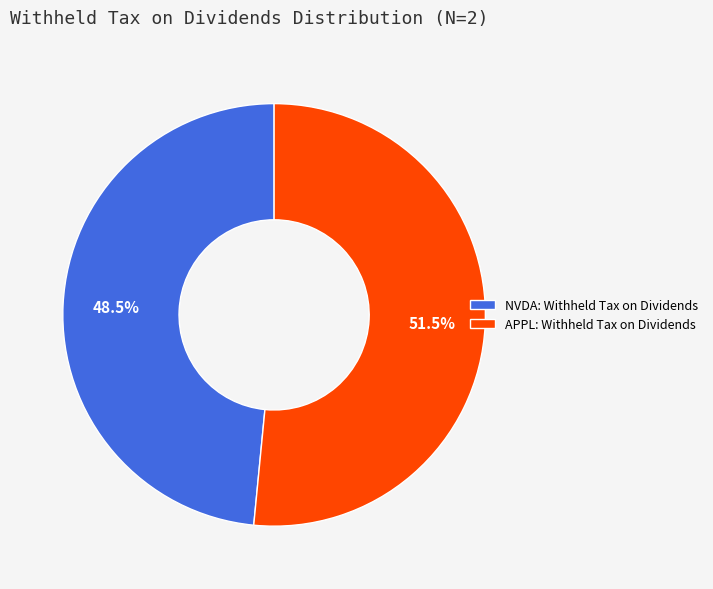

What is the ratio of the value at NVDA: Withheld Tax on Dividends to the value at APPL: Withheld Tax on Dividends?

0.9